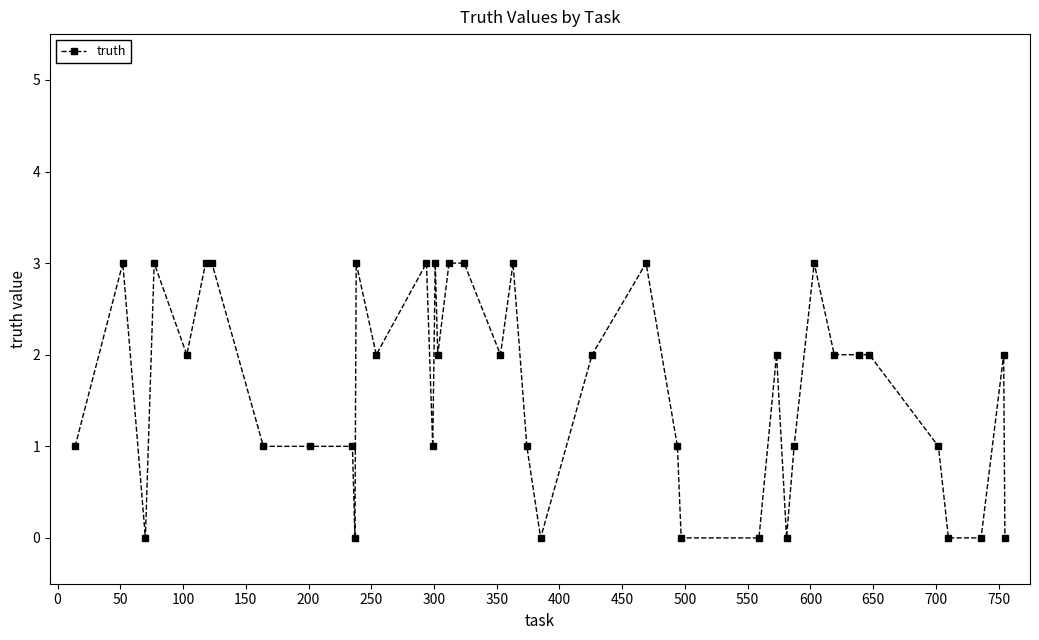

What is the sum of all values?

65